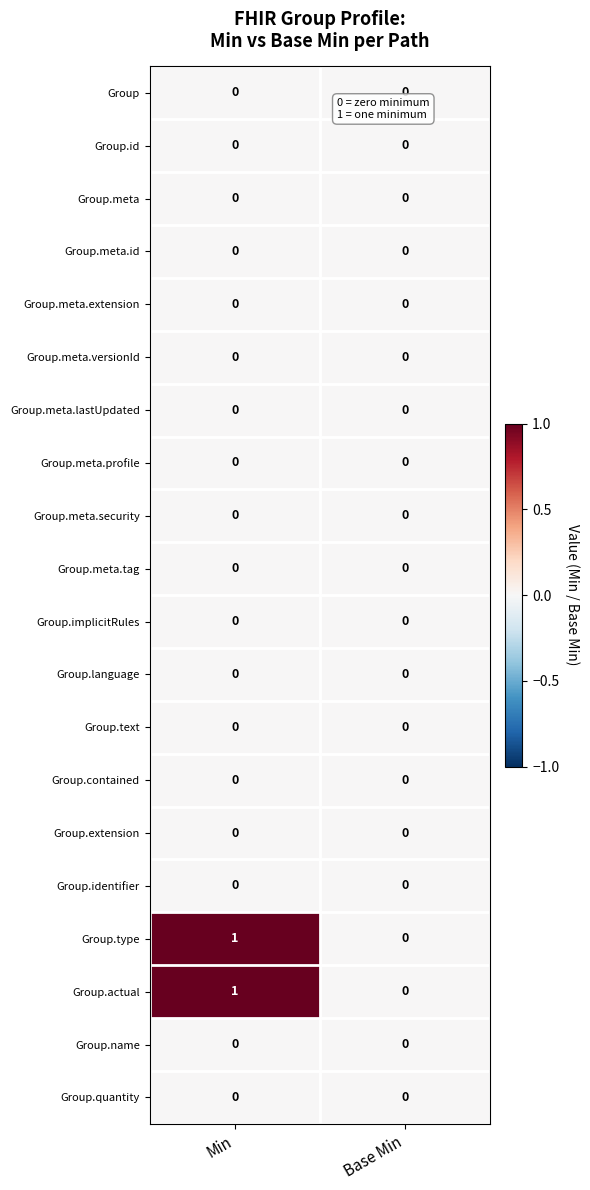

Which label corresponds to the largest value in the chart?

Min